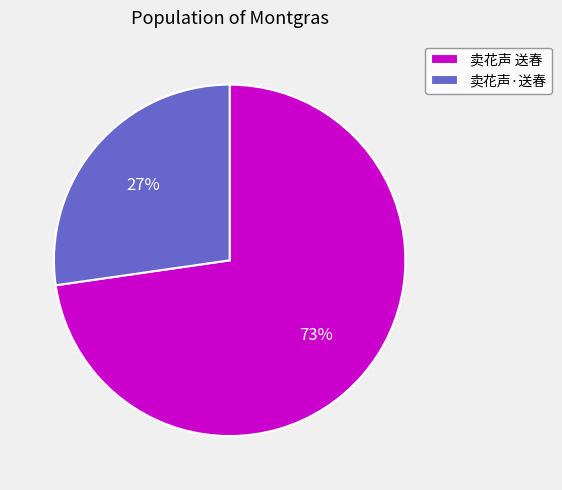

Is the sum of 卖花声 送春 and 卖花声·送春 greater than half?

Yes